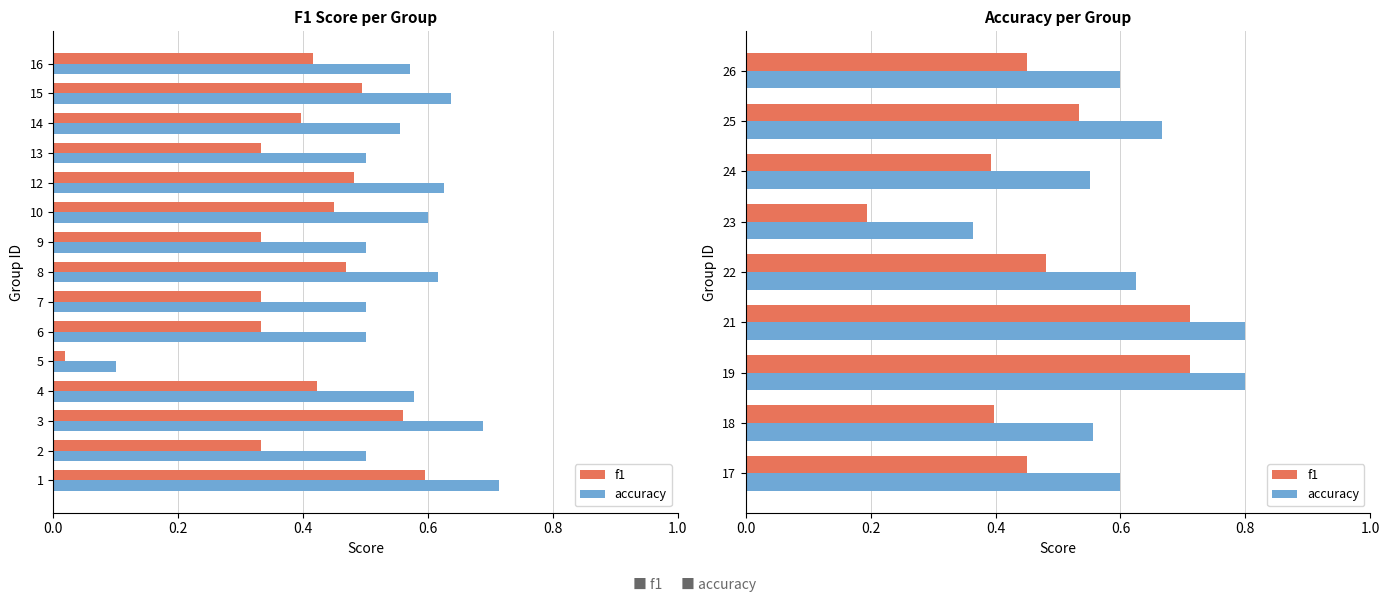

At 19, list the series in order from largest to smallest.

accuracy, f1